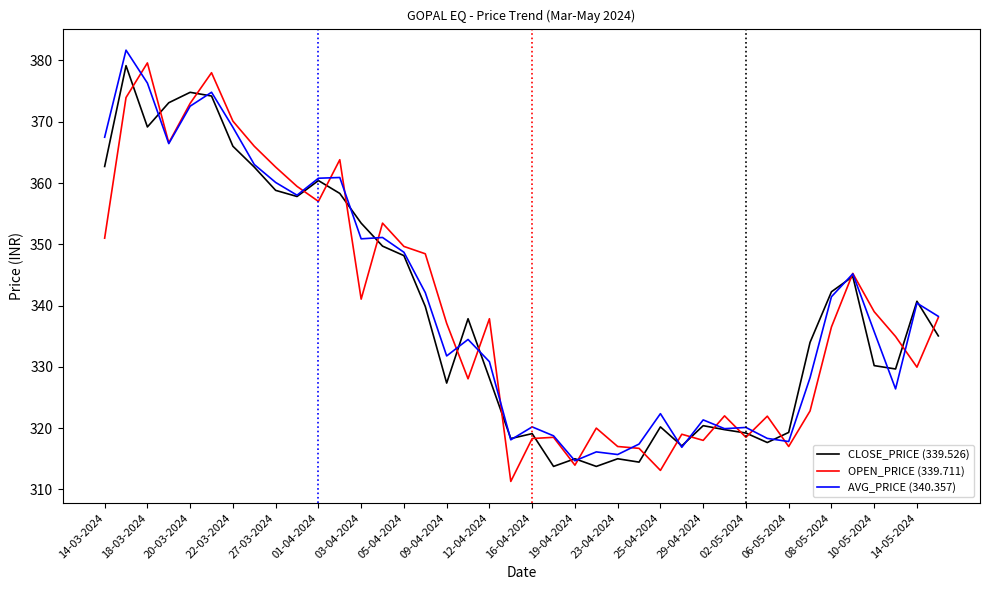

What is the minimum value shown in the chart?

311.3